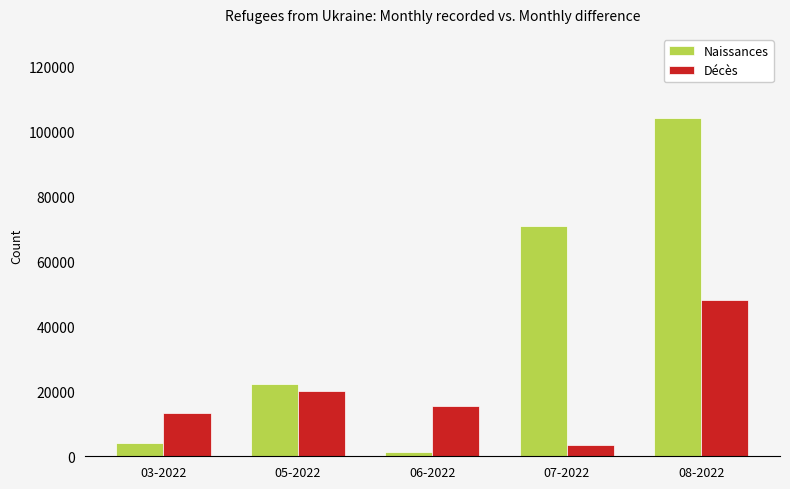

Which series has the widest spread of values?

Naissances